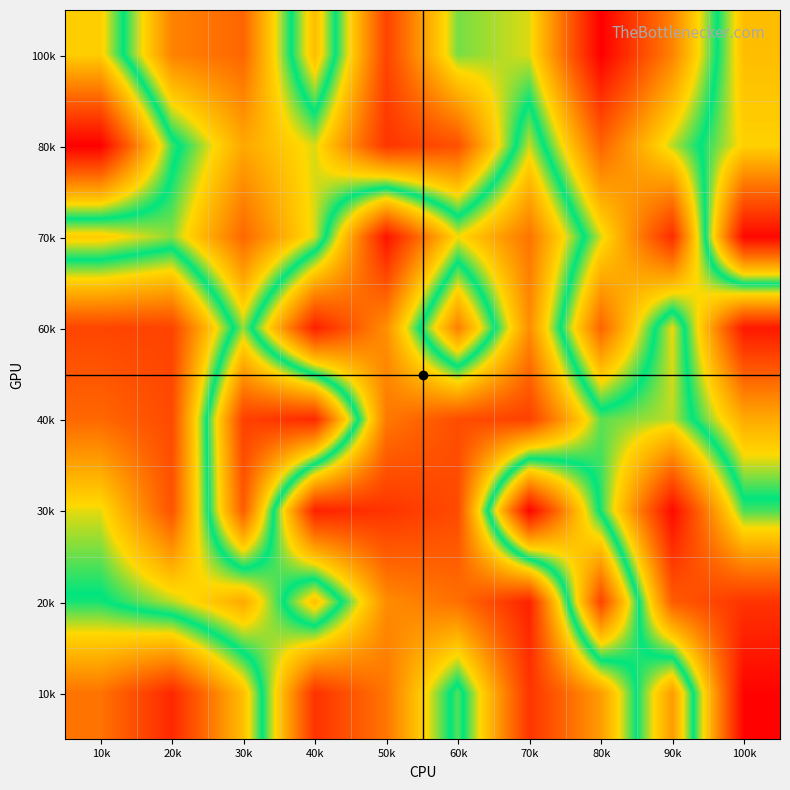

Reading right to left, transcribe all the data shown in this chart.

100k: 100k=648947	90k=264043	80k=17345	70k=421694	60k=460643	50k=147742	40k=650980	30k=212430	20k=262193	10k=620878
80k: 100k=615185	90k=436256	80k=209157	70k=582392	60k=174205	50k=120858	40k=423715	30k=325530	20k=529466	10k=994112
70k: 100k=978794	90k=102630	80k=425434	70k=773970	60k=600387	50k=954790	40k=424670	30k=216488	20k=453191	10k=386259
60k: 100k=66025	90k=597361	80k=210163	70k=731308	60k=257121	50k=726383	40k=932478	30k=449021	20k=865349	10k=860721
40k: 100k=330206	90k=576997	80k=540916	70k=870027	60k=845162	50k=764806	40k=97780	30k=142909	20k=850998	10k=794508
30k: 100k=532373	90k=972903	80k=516568	70k=25449	60k=849000	50k=894276	40k=929124	30k=193314	20k=833433	10k=592921
20k: 100k=893978	90k=816504	80k=149777	70k=927571	60k=781993	50k=732961	40k=367104	30k=682885	20k=574696	10k=497889
10k: 100k=986791	90k=304575	80k=704914	70k=891635	60k=474044	50k=769709	40k=896989	30k=365850	20k=95865	10k=236681